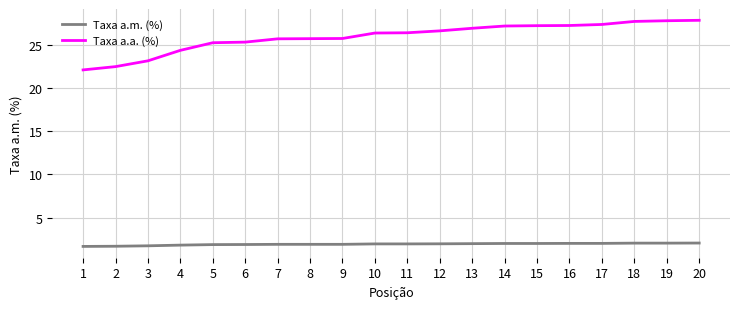

What is the sum of all Taxa a.m. (%) values?

38.7